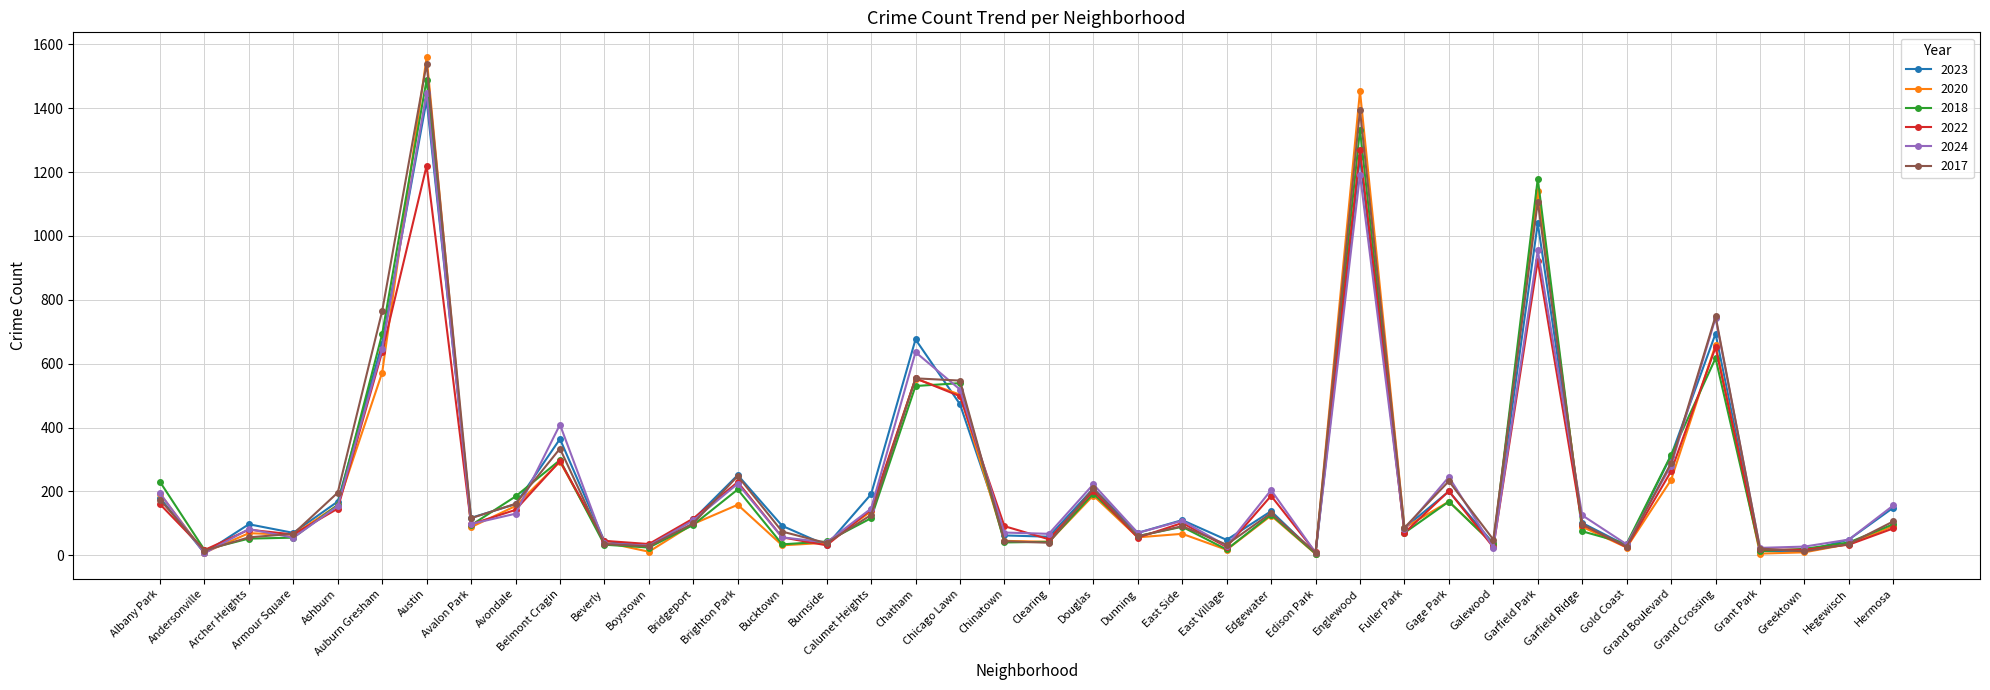

True or false: 2017 has more than 2 interior local peaks.

True